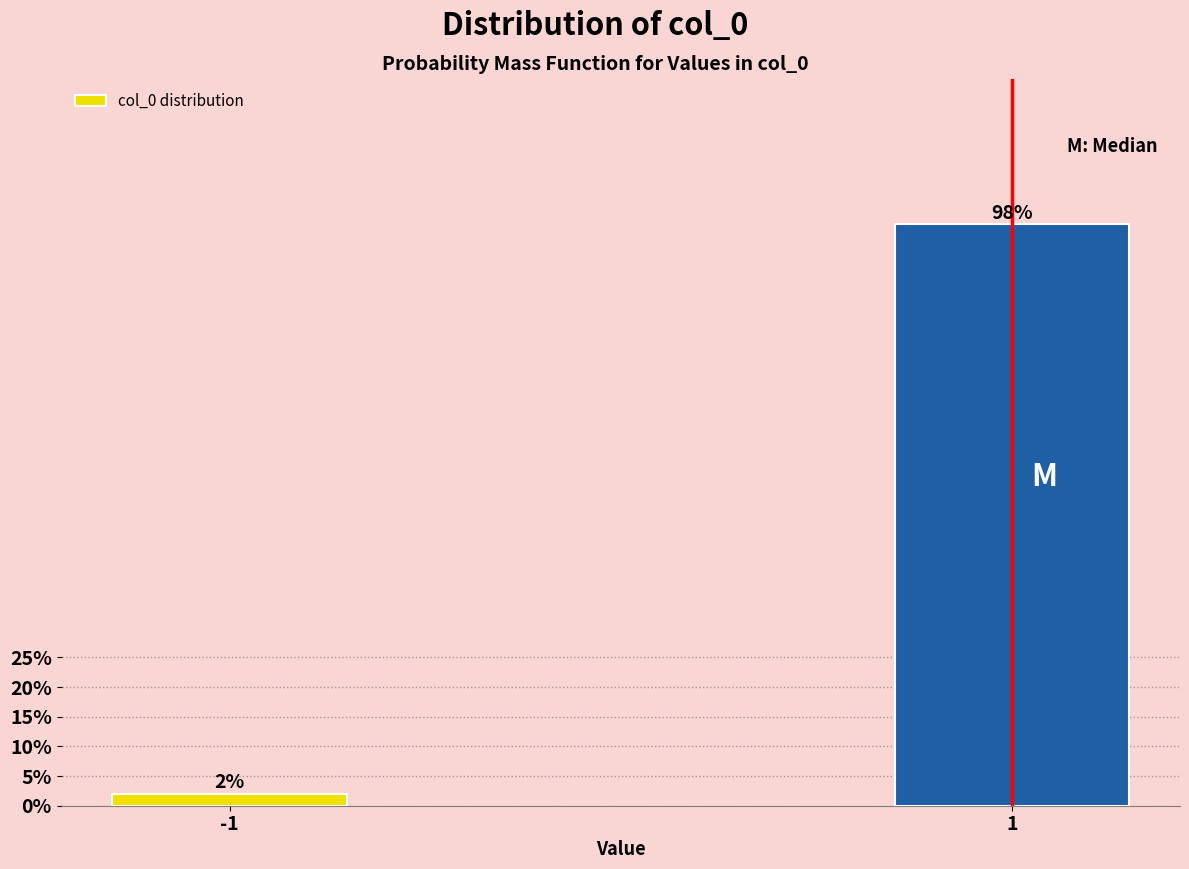

Reading left to right, transcribe all the data shown in this chart.

2.0	98.0